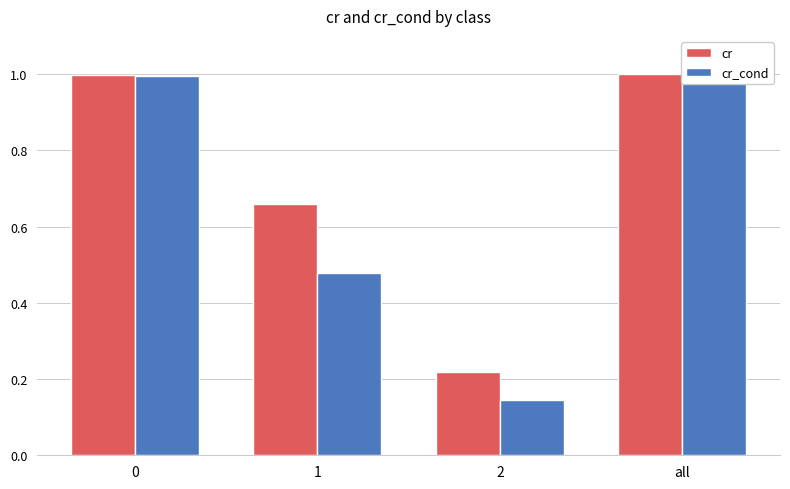

Which series has the largest total across all categories?

cr